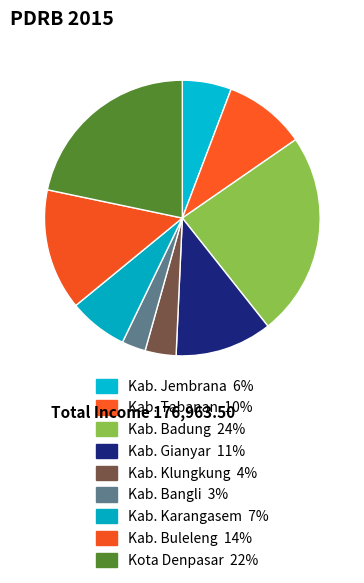

Does Kab. Karangasem account for over 50% of the chart?

No